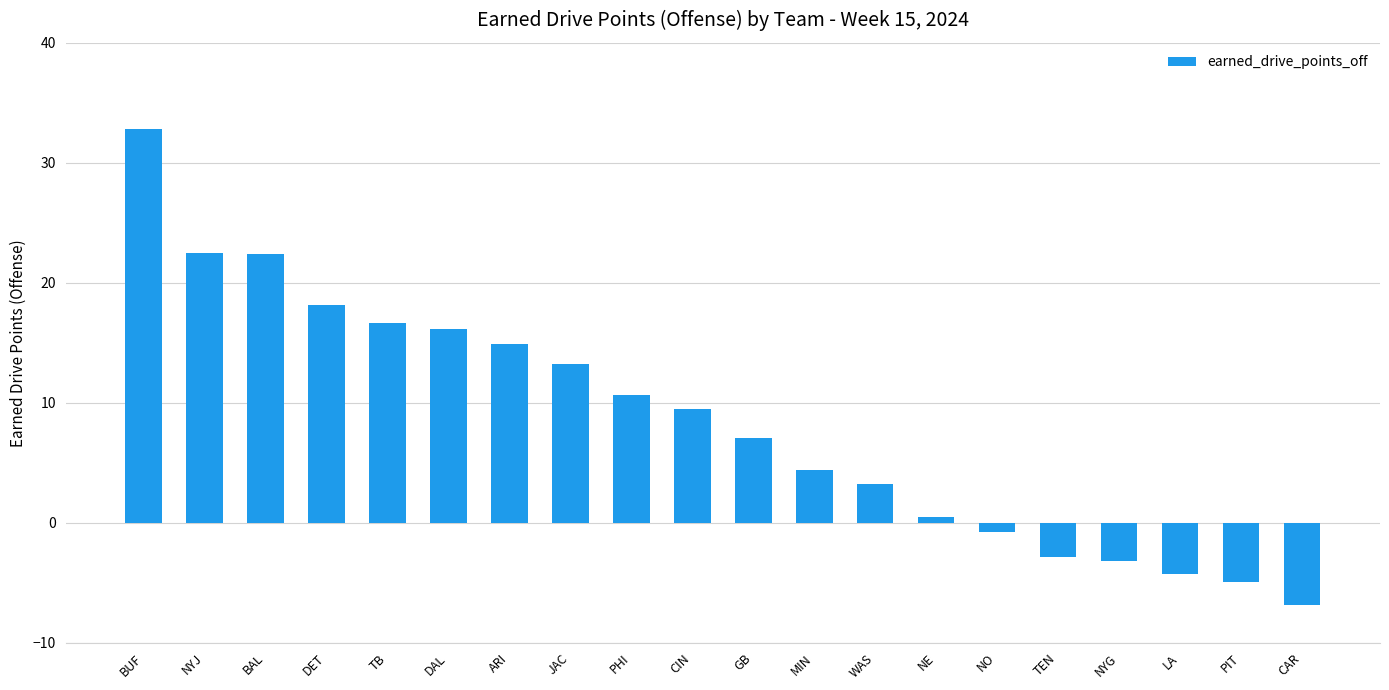

How many negative values are there?

6